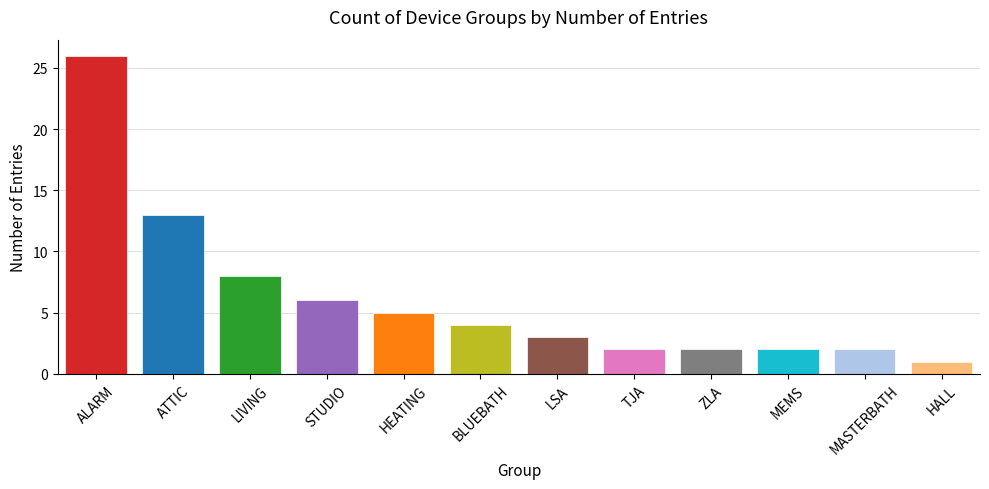

Read the value at ZLA.

2